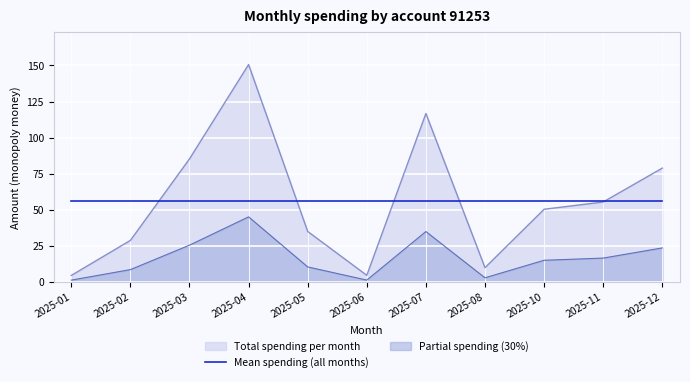

The value at 2025-03 is 85.3. True or false?

True